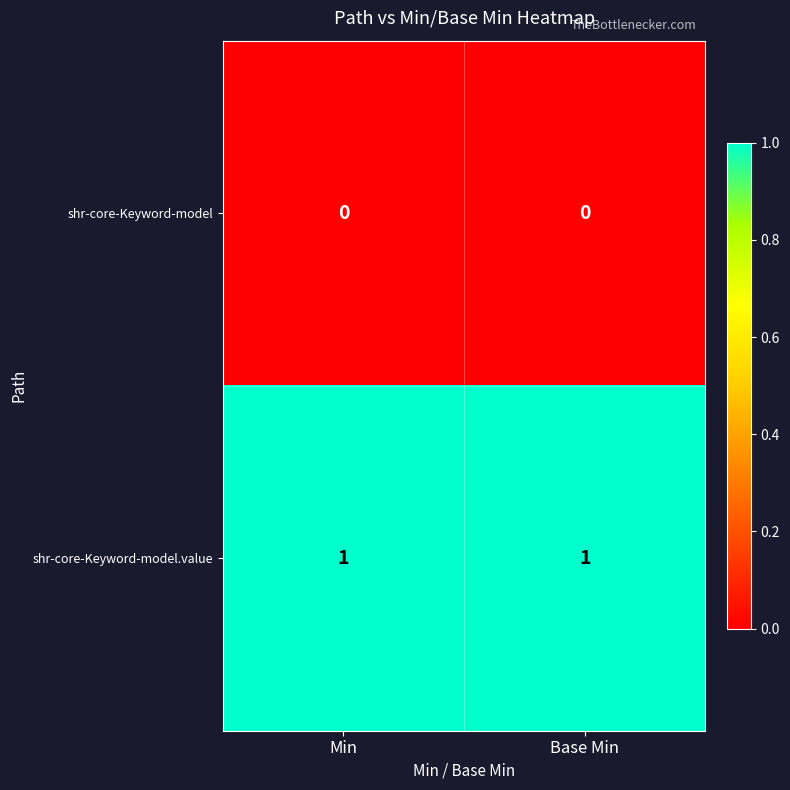

Reading right to left, what are all the values shown in this chart?

shr-core-Keyword-model: 0	0
shr-core-Keyword-model.value: 1	1